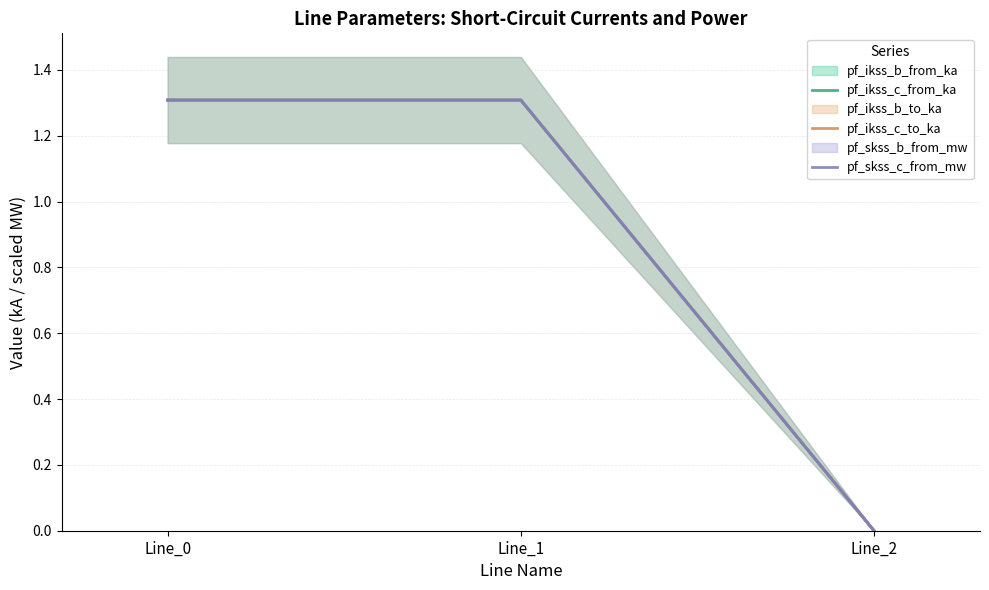

Is it true that pf_ikss_c_from_ka equals -0.5 at Line_2?

False